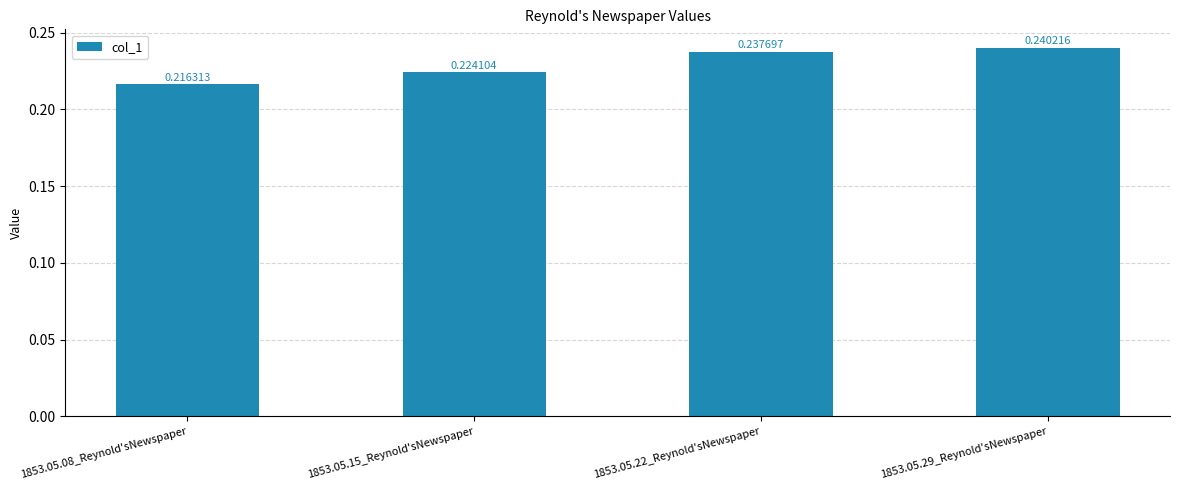

Does the chart contain stacked bars?

No